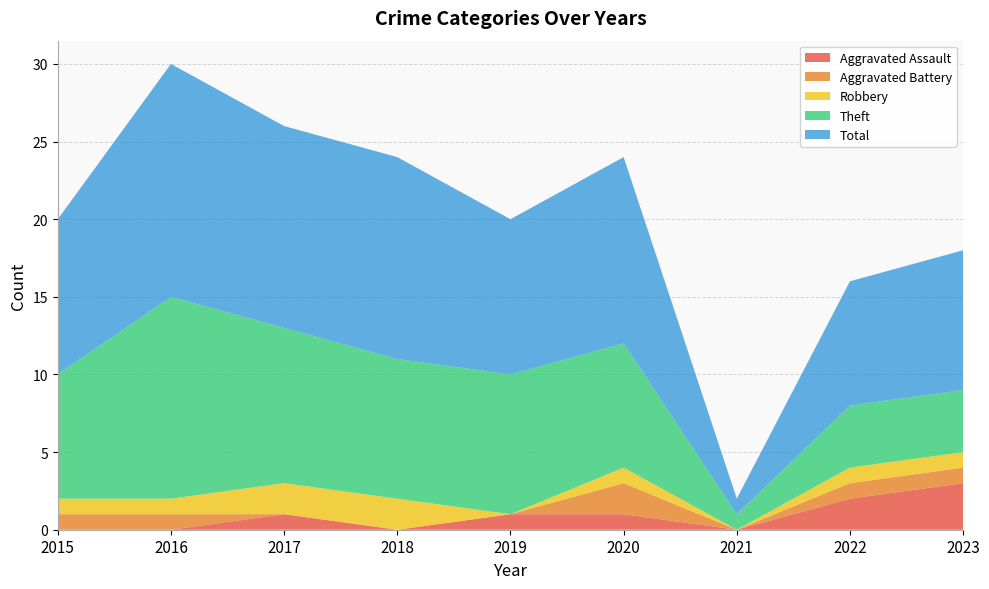

Reading left to right, what are all the values shown in this chart?

Aggravated Assault: 0	0	1	0	1	1	0	2	3
Aggravated Battery: 1	1	0	0	0	2	0	1	1
Robbery: 1	1	2	2	0	1	0	1	1
Theft: 8	13	10	9	9	8	1	4	4
Total: 10	15	13	13	10	12	1	8	9